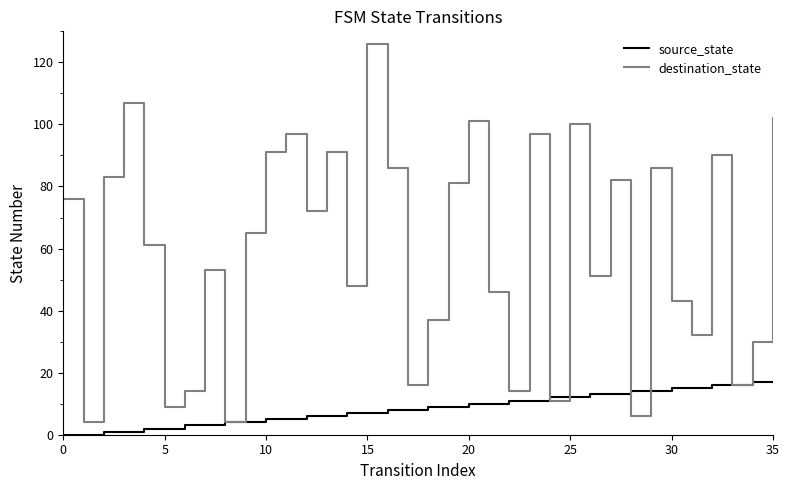

List the series in order of their overall mean, highest first.

destination_state, source_state